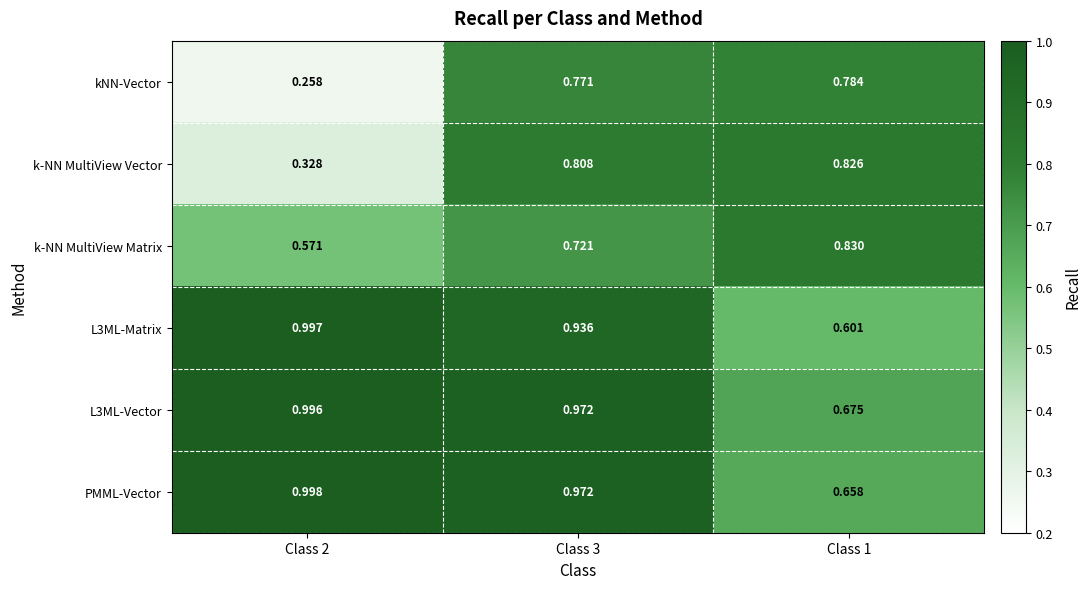

Between Class 2 and Class 3, which series saw the biggest shift?

kNN-Vector